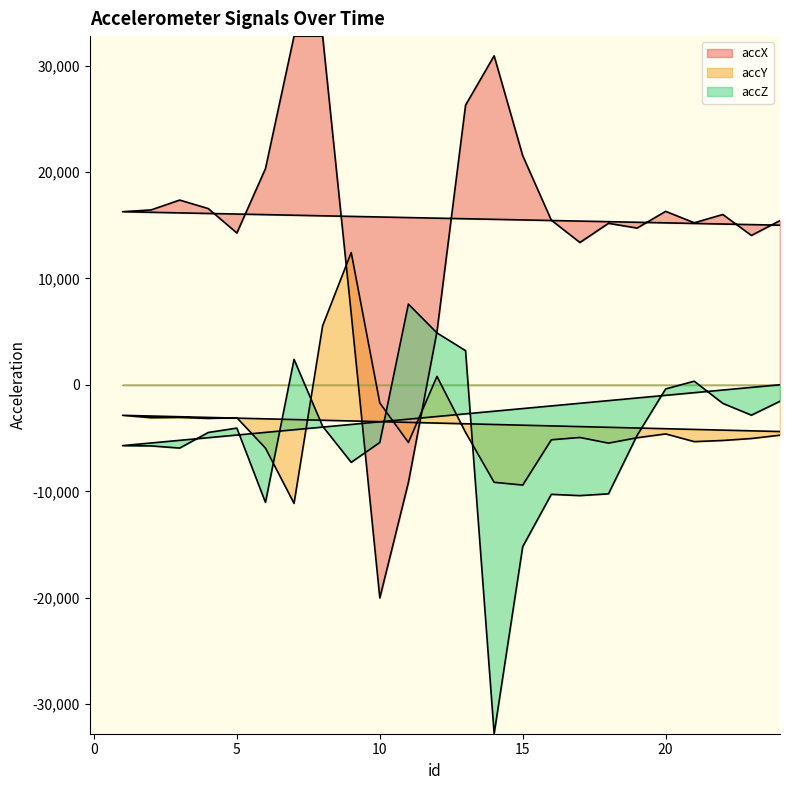

What is the difference between the accX values at 21 and 20?

1072